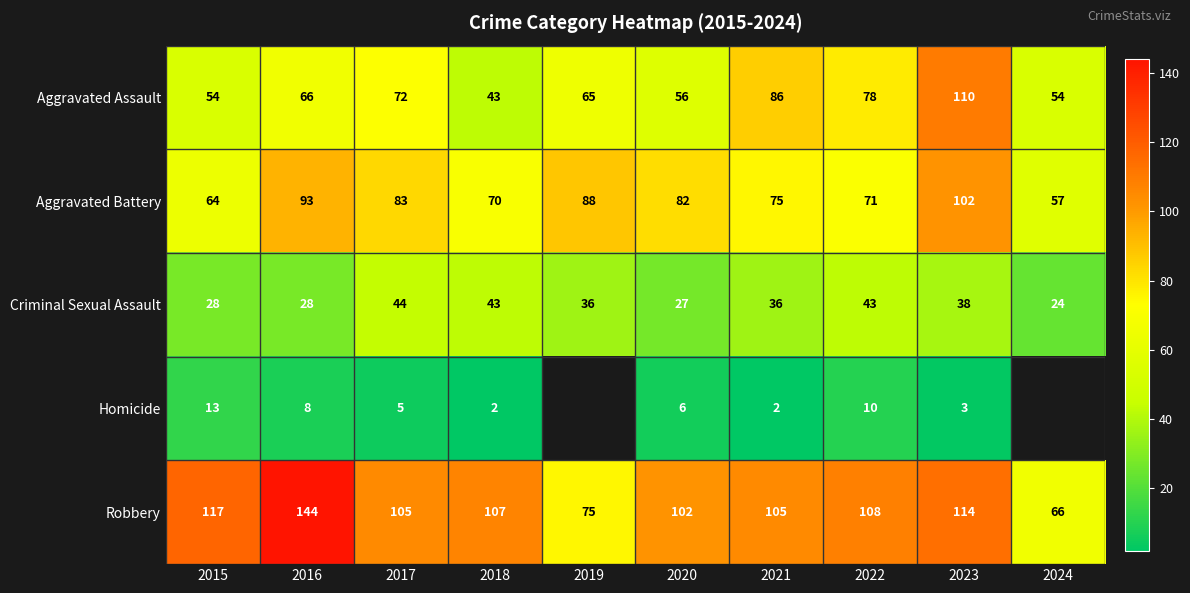

What is the maximum value shown in the chart?

144.0